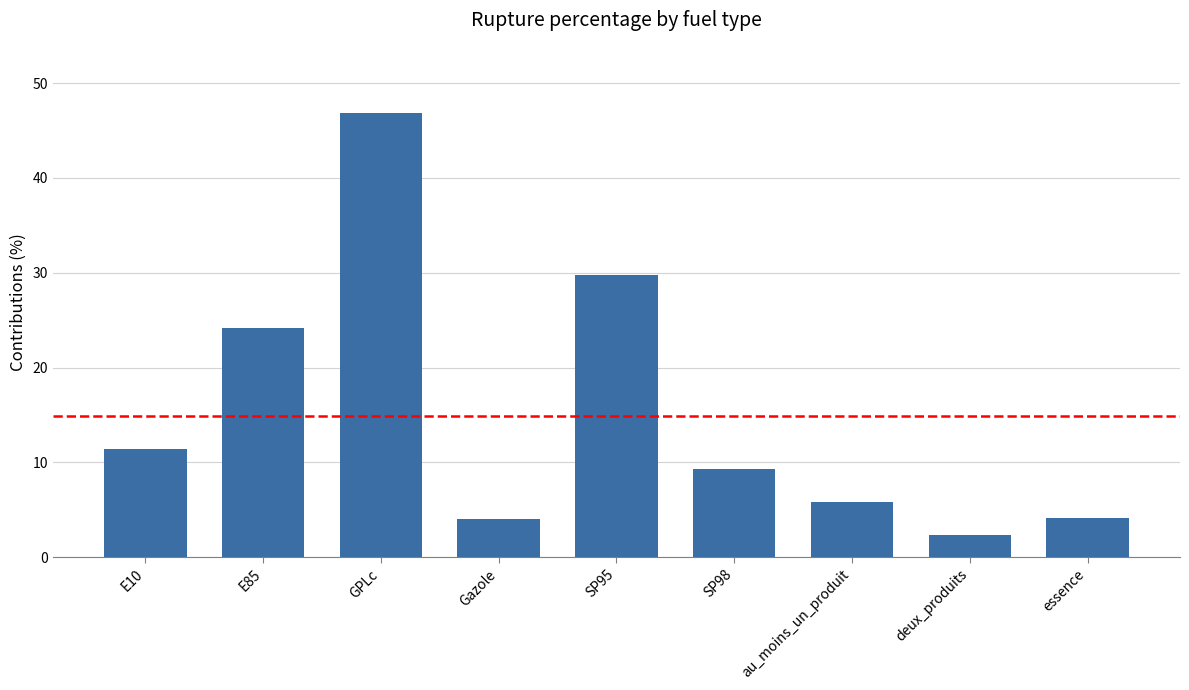

Count the number of data series in this chart.

1